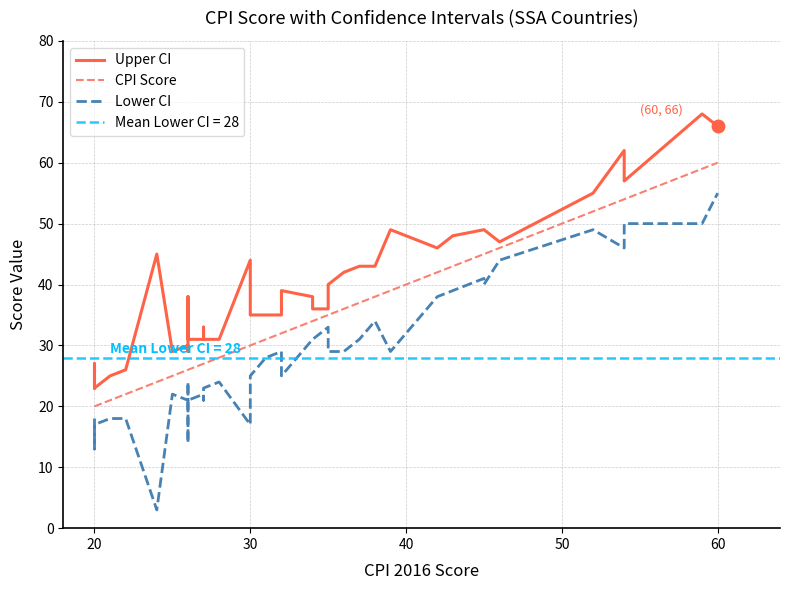

At how many categories does at least one series exceed 41?

16